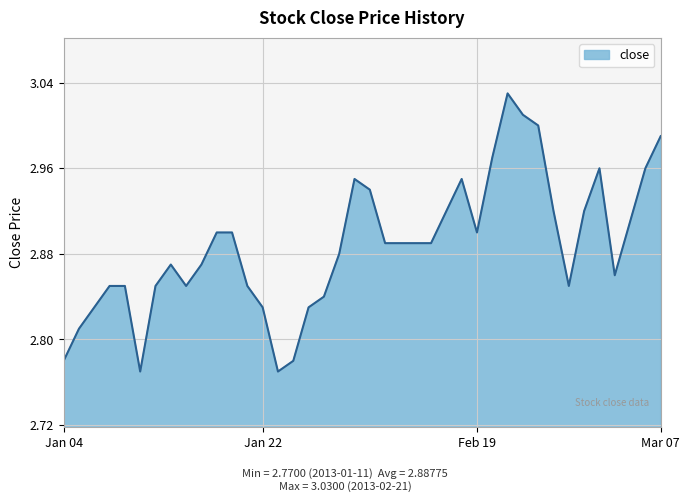

How many points are higher than both their immediate neighbors (excluding endpoints)?

5